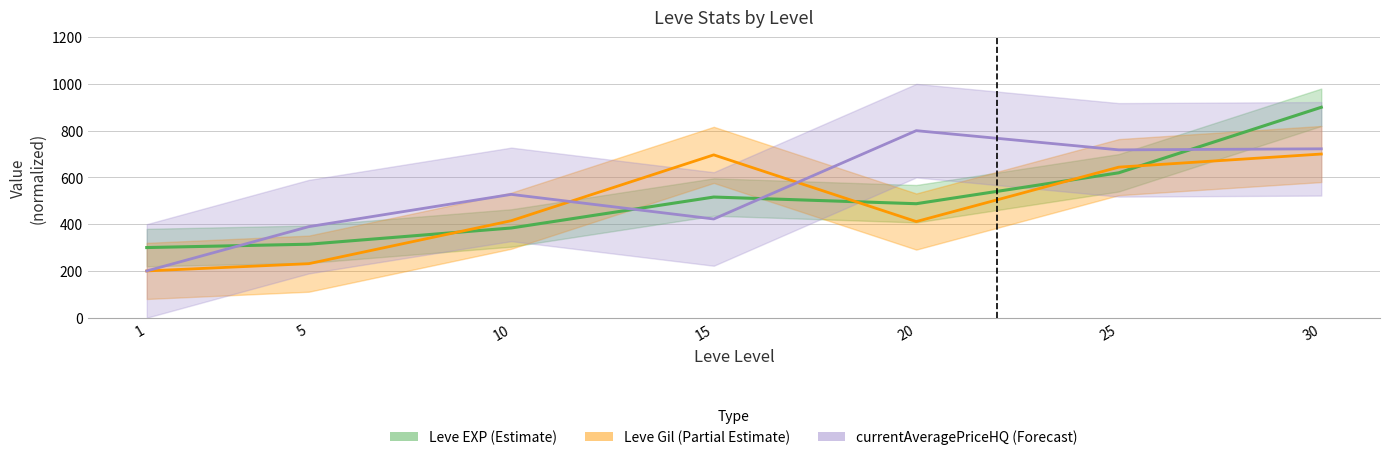

What is the value of the Leve EXP point at the 4th from the left?

516.0